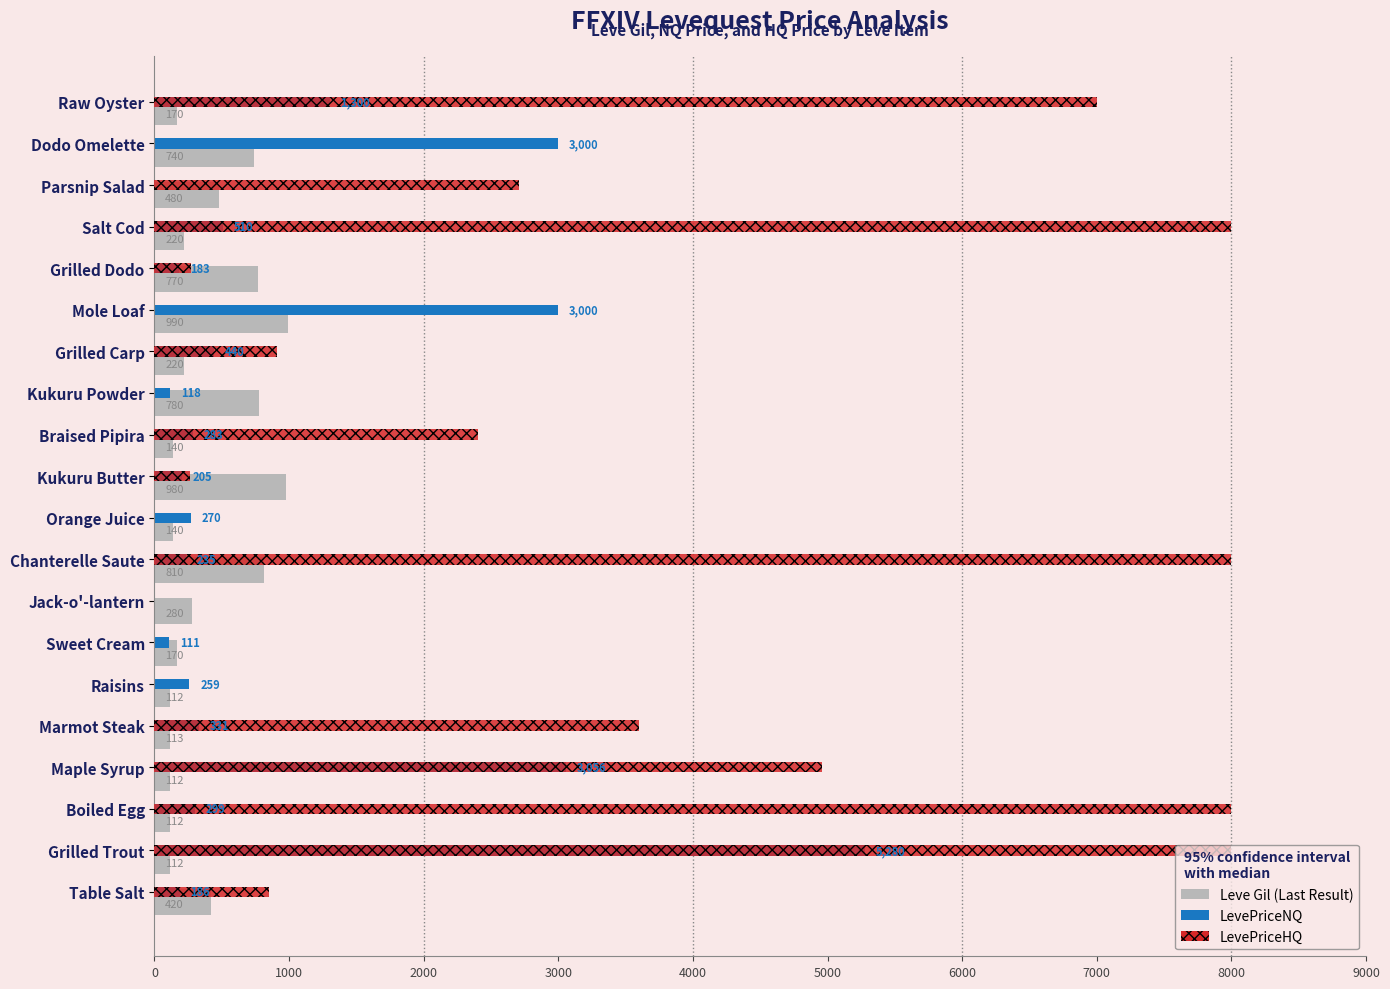

At which category is the sum across all series the highest?

Grilled Trout